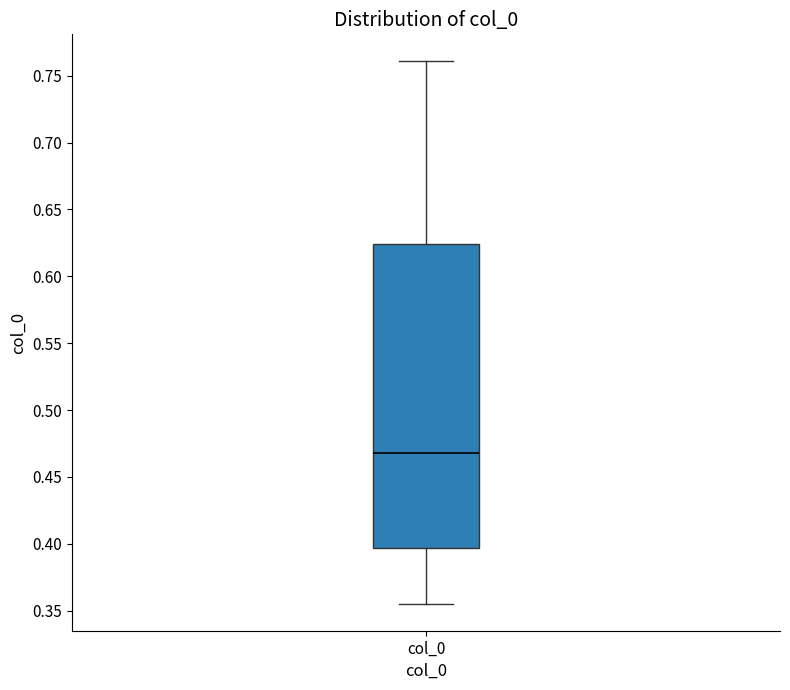

Read this box plot against the y-axis: the position of the median line, the range covered by the box, and the ends of both whiskers. The values are not printed on the chart, so give them approximately, as read against the axis.

median 0.470, box 0.395 to 0.625, whiskers 0.355 to 0.760